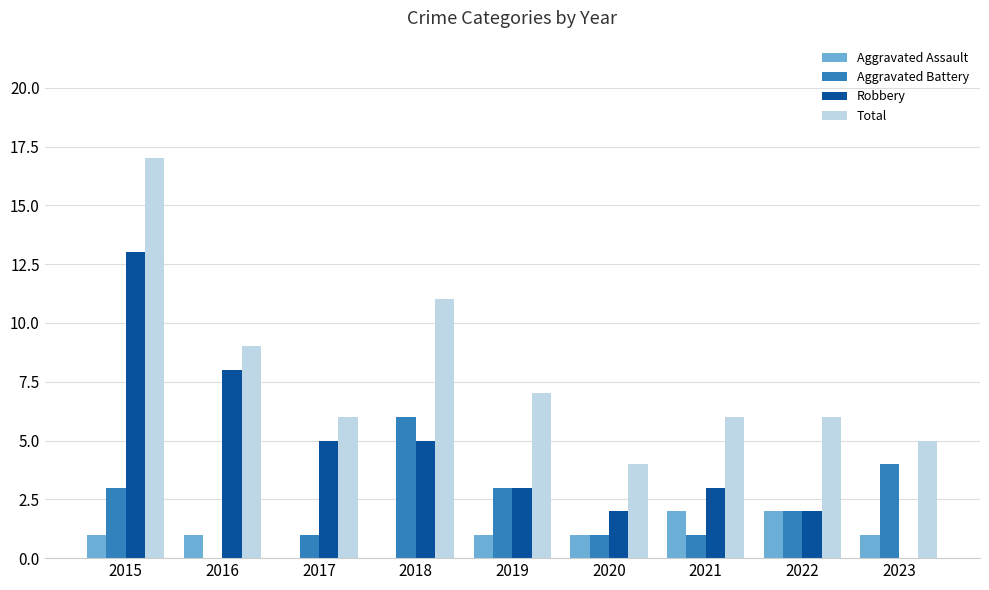

At which label does Robbery first exceed 3?

2015